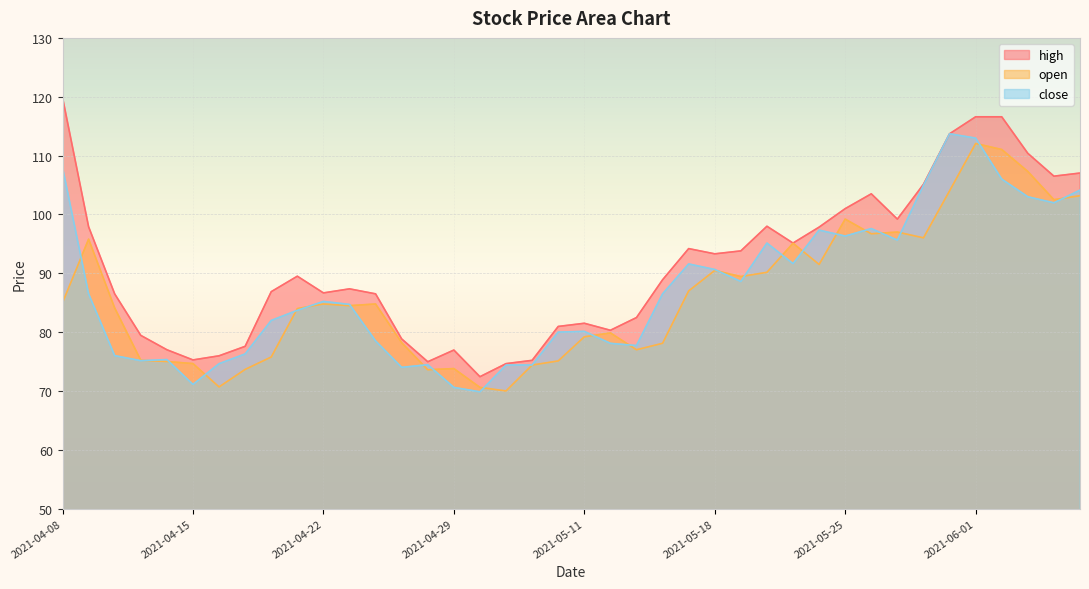

Reading right to left, list all the values displayed in this chart.

high: 2021-06-07=107.0	2021-06-04=106.5	2021-06-03=110.4	2021-06-02=116.6	2021-06-01=116.6	2021-05-31=113.7	2021-05-28=105.1	2021-05-27=99.2	2021-05-26=103.5	2021-05-25=101.0	2021-05-24=97.8	2021-05-21=95.1	2021-05-20=98.0	2021-05-19=93.8	2021-05-18=93.3	2021-05-17=94.2	2021-05-14=88.9	2021-05-13=82.5	2021-05-12=80.3	2021-05-11=81.5	2021-05-10=81.0	2021-05-07=75.2	2021-05-06=74.6	2021-04-30=72.4	2021-04-29=77.0	2021-04-28=75.0	2021-04-27=78.8	2021-04-26=86.5	2021-04-23=87.3	2021-04-22=86.7	2021-04-21=89.5	2021-04-20=86.9	2021-04-19=77.6	2021-04-16=76.0	2021-04-15=75.3	2021-04-14=77.0	2021-04-13=79.4	2021-04-12=86.5	2021-04-09=97.9	2021-04-08=119.9
open: 2021-06-07=103.2	2021-06-04=102.5	2021-06-03=107.3	2021-06-02=111.0	2021-06-01=112.0	2021-05-31=104.0	2021-05-28=96.0	2021-05-27=97.0	2021-05-26=96.7	2021-05-25=99.2	2021-05-24=91.5	2021-05-21=95.1	2021-05-20=90.2	2021-05-19=89.4	2021-05-18=90.5	2021-05-17=87.0	2021-05-14=78.1	2021-05-13=77.0	2021-05-12=79.9	2021-05-11=79.2	2021-05-10=75.1	2021-05-07=74.4	2021-05-06=70.0	2021-04-30=70.6	2021-04-29=73.8	2021-04-28=73.6	2021-04-27=78.2	2021-04-26=84.8	2021-04-23=84.5	2021-04-22=84.8	2021-04-21=84.0	2021-04-20=75.8	2021-04-19=73.7	2021-04-16=70.7	2021-04-15=74.7	2021-04-14=75.0	2021-04-13=75.2	2021-04-12=84.1	2021-04-09=95.8	2021-04-08=85.0
close: 2021-06-07=104.1	2021-06-04=102.0	2021-06-03=103.0	2021-06-02=106.0	2021-06-01=113.0	2021-05-31=113.7	2021-05-28=105.0	2021-05-27=95.6	2021-05-26=97.6	2021-05-25=96.3	2021-05-24=97.3	2021-05-21=91.6	2021-05-20=95.1	2021-05-19=88.6	2021-05-18=90.6	2021-05-17=91.6	2021-05-14=86.5	2021-05-13=77.7	2021-05-12=78.1	2021-05-11=80.1	2021-05-10=80.0	2021-05-07=74.4	2021-05-06=74.4	2021-04-30=69.8	2021-04-29=70.6	2021-04-28=74.5	2021-04-27=74.0	2021-04-26=78.5	2021-04-23=84.7	2021-04-22=85.2	2021-04-21=83.7	2021-04-20=82.0	2021-04-19=76.3	2021-04-16=74.6	2021-04-15=71.1	2021-04-14=75.3	2021-04-13=75.1	2021-04-12=76.0	2021-04-09=86.5	2021-04-08=108.0